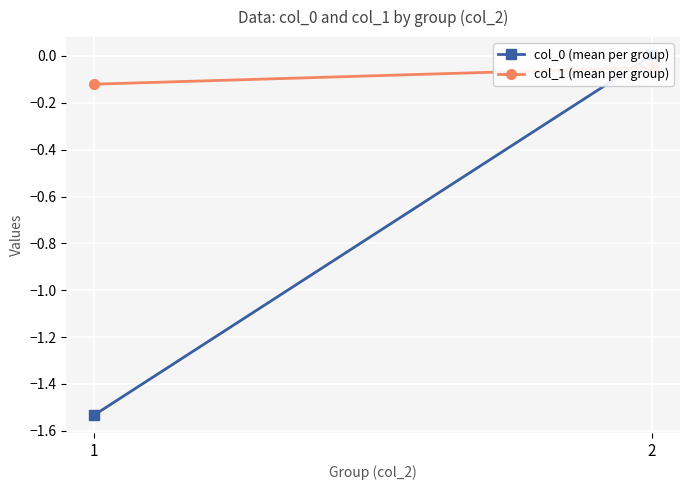

What are all the series names shown in the legend?

col_0 (mean per group), col_1 (mean per group)